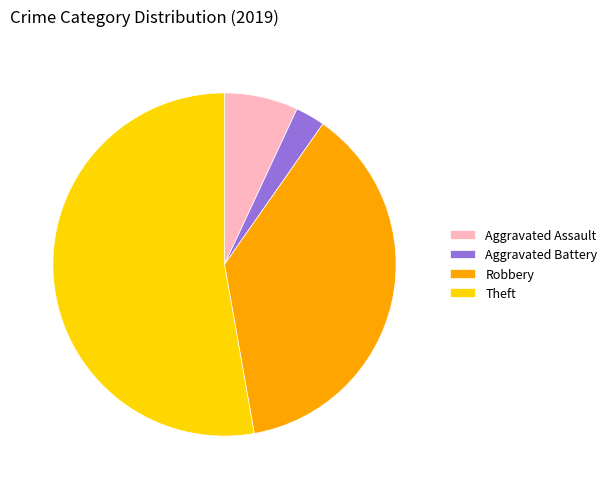

Rank the categories by value from highest to lowest.

Theft, Robbery, Aggravated Assault, Aggravated Battery